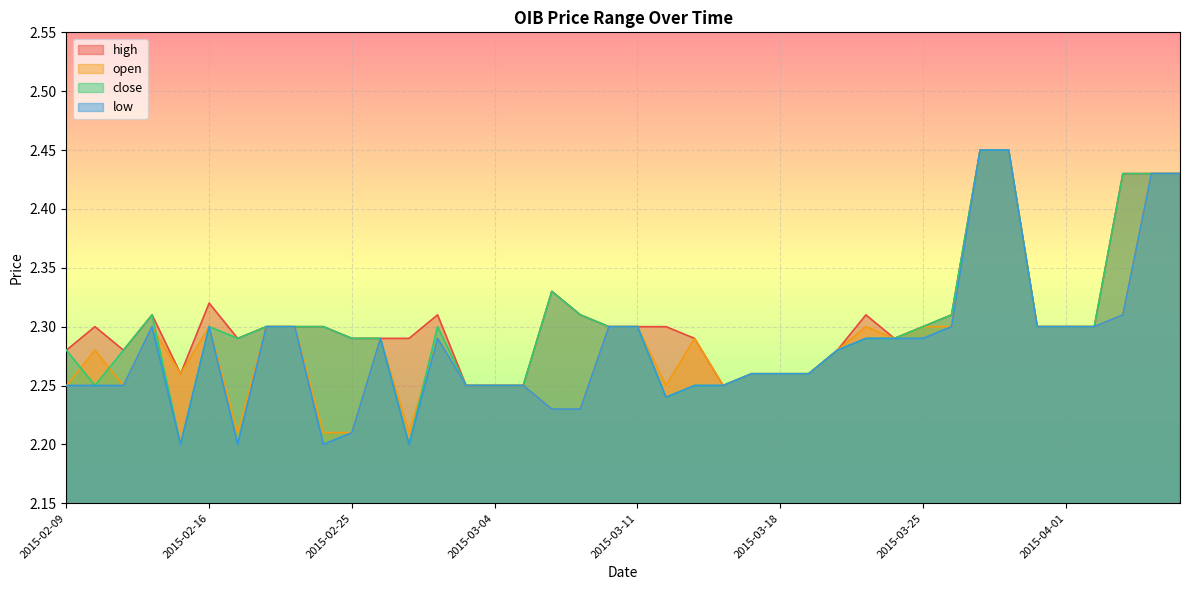

Which category has the highest value across all series?

2015-03-27